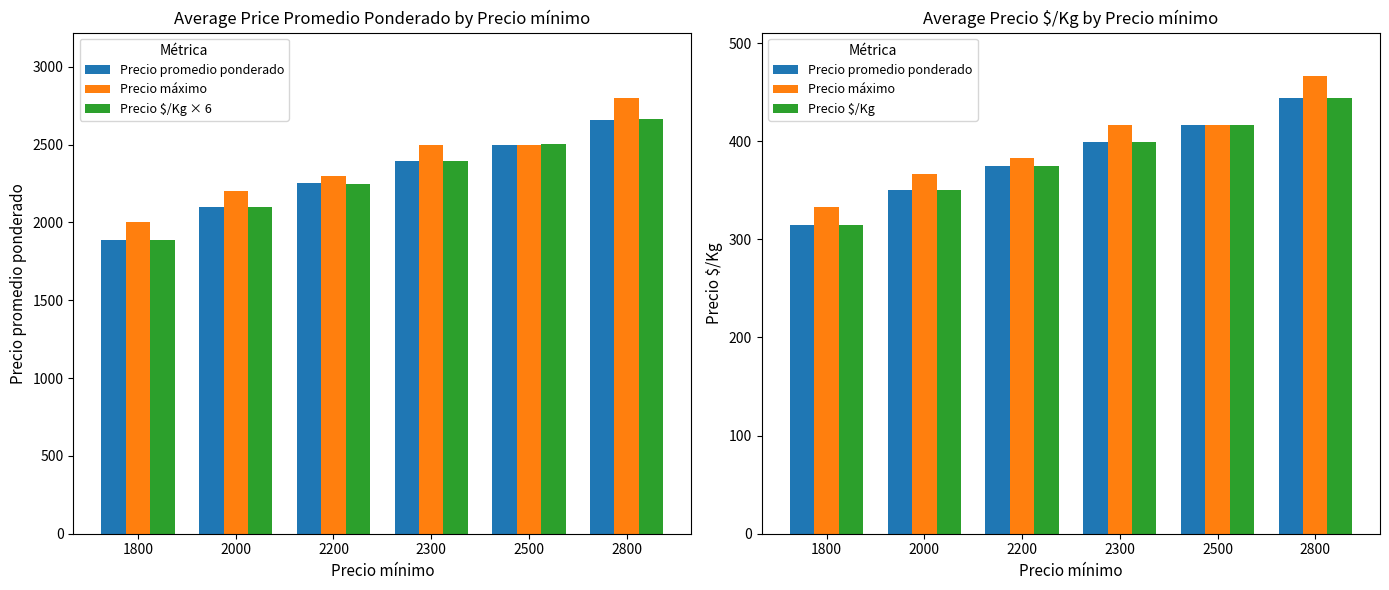

Is it true that Precio máximo equals 383.3 at 2200?

True